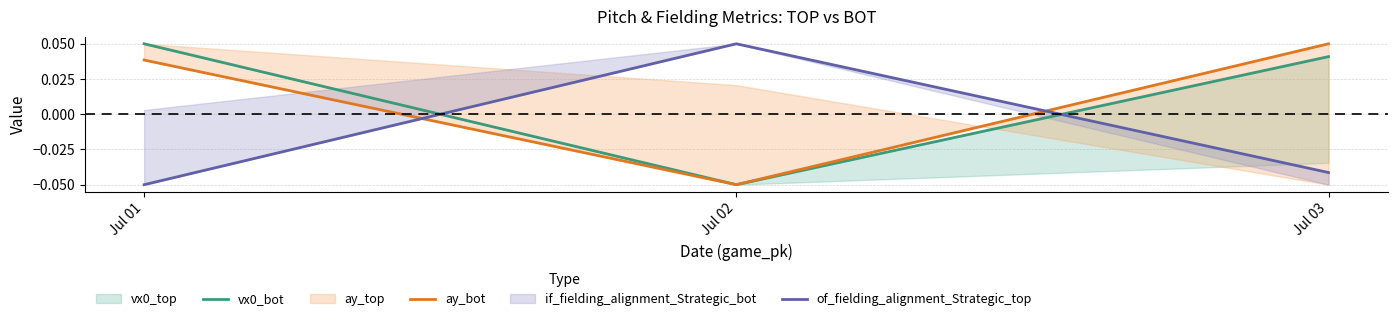

What is the minimum value for ay_bot?

-0.1